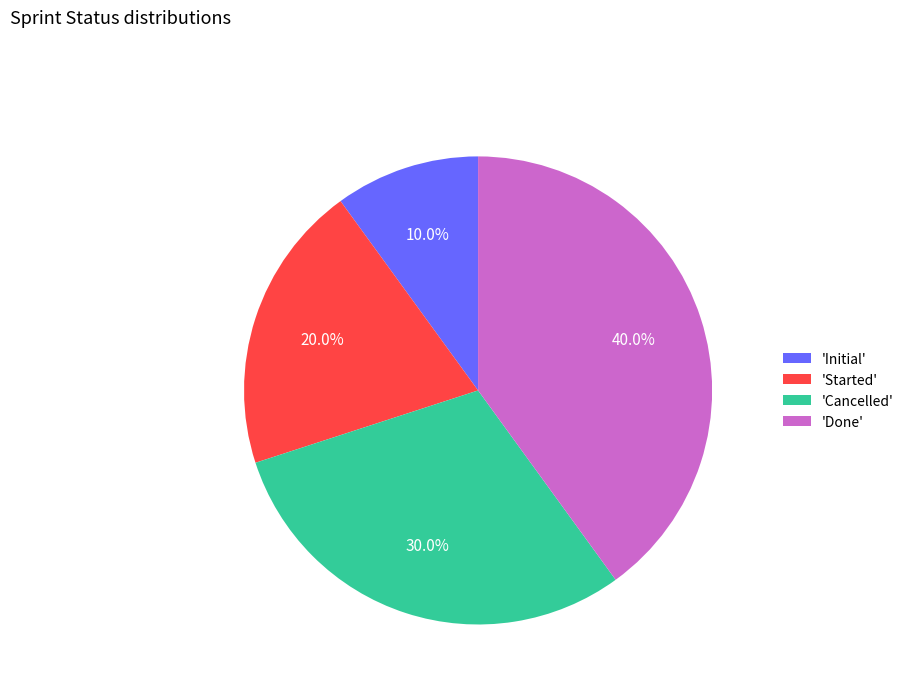

Which category has the smallest portion of the pie?

'Initial'